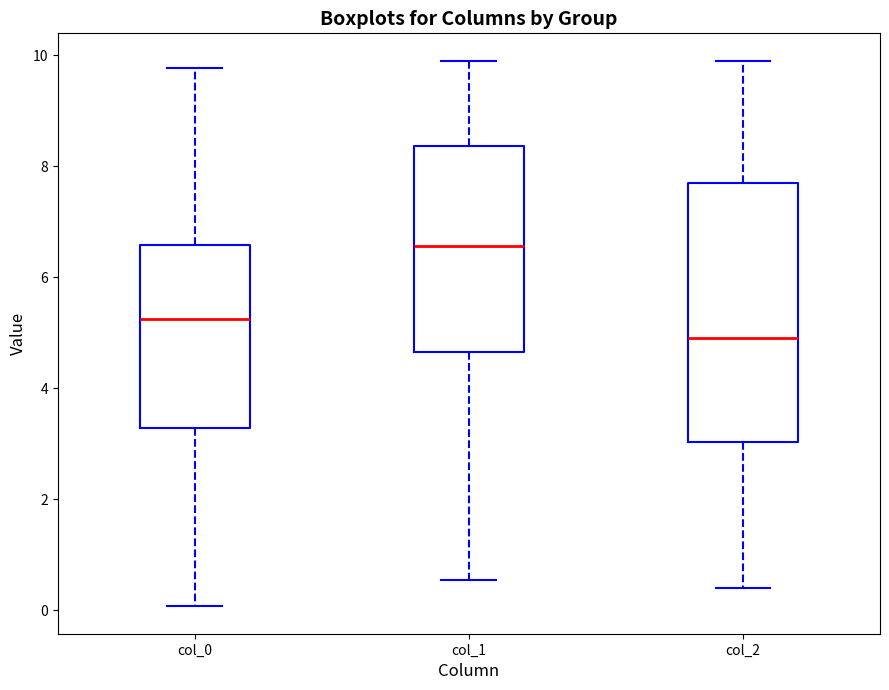

Which box has the lowest median line?

col_2